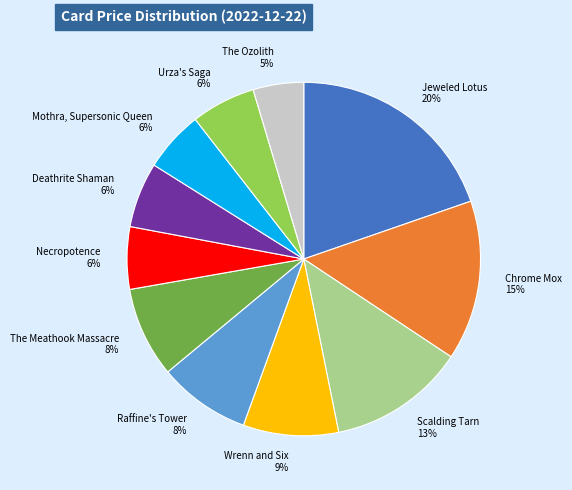

To the nearest percent, what is the average slice percentage?

9%